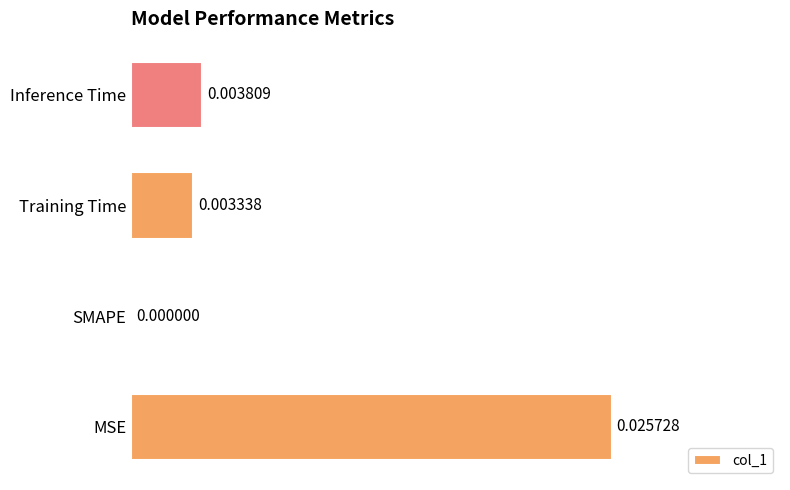

At which label is the value closest to 0?

SMAPE